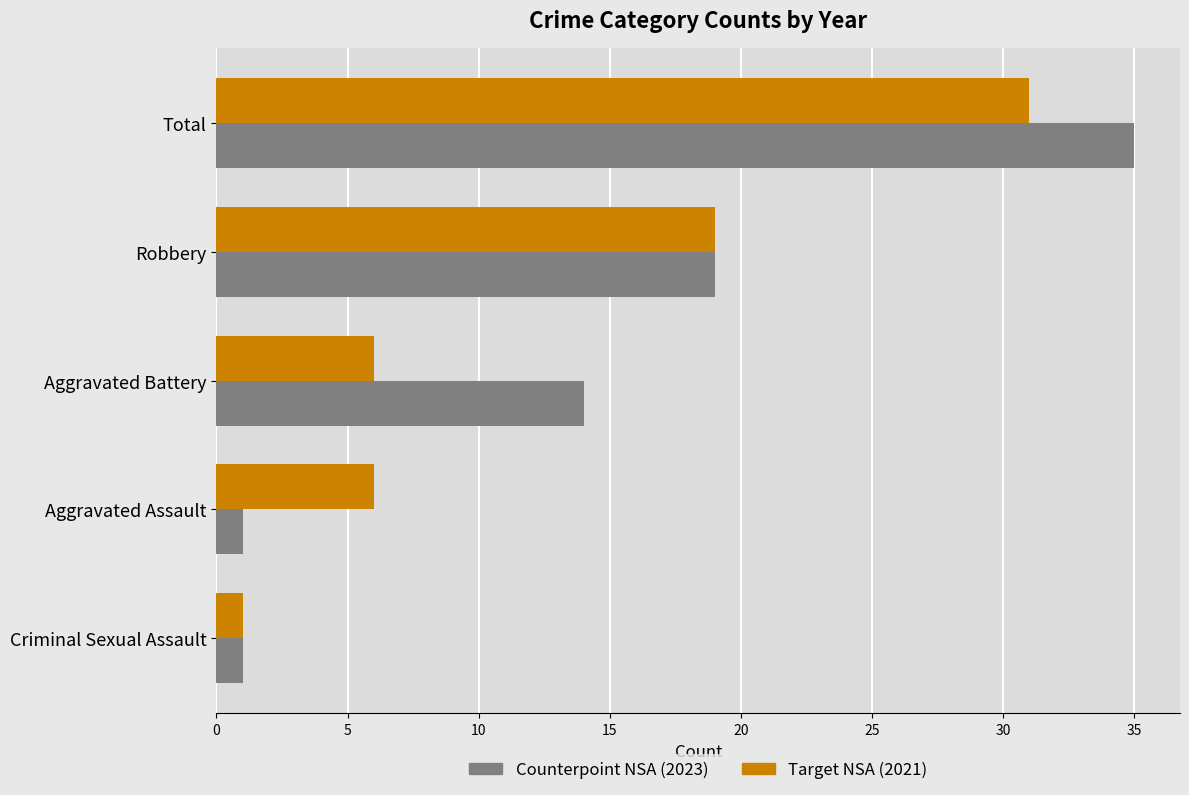

What is the maximum value shown in the chart?

35